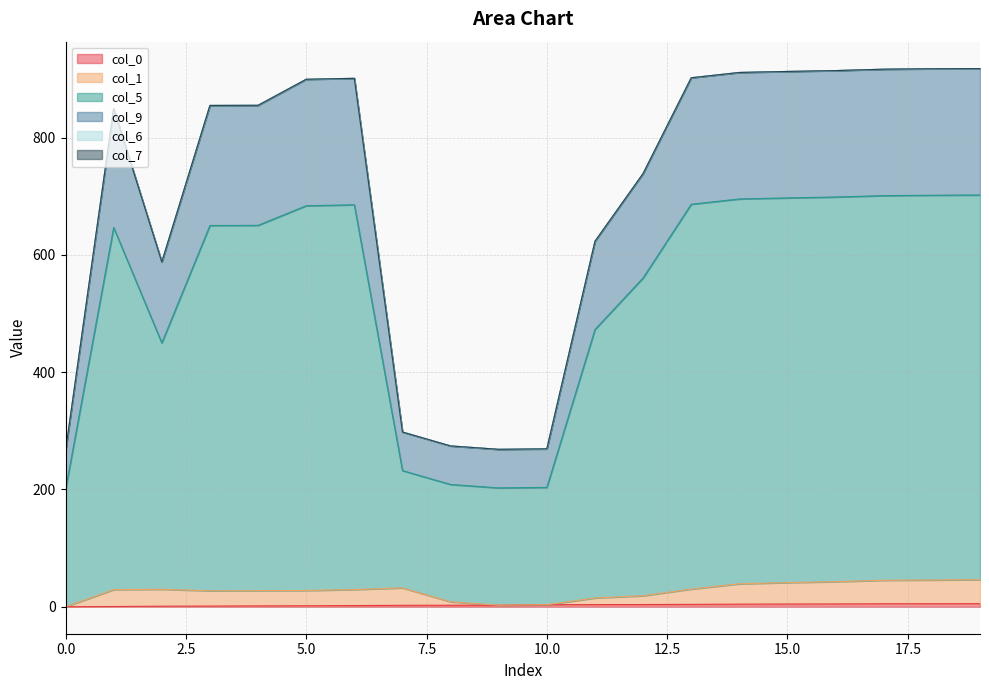

True or false: col_0 has more than 2 points higher than both neighbors.

False